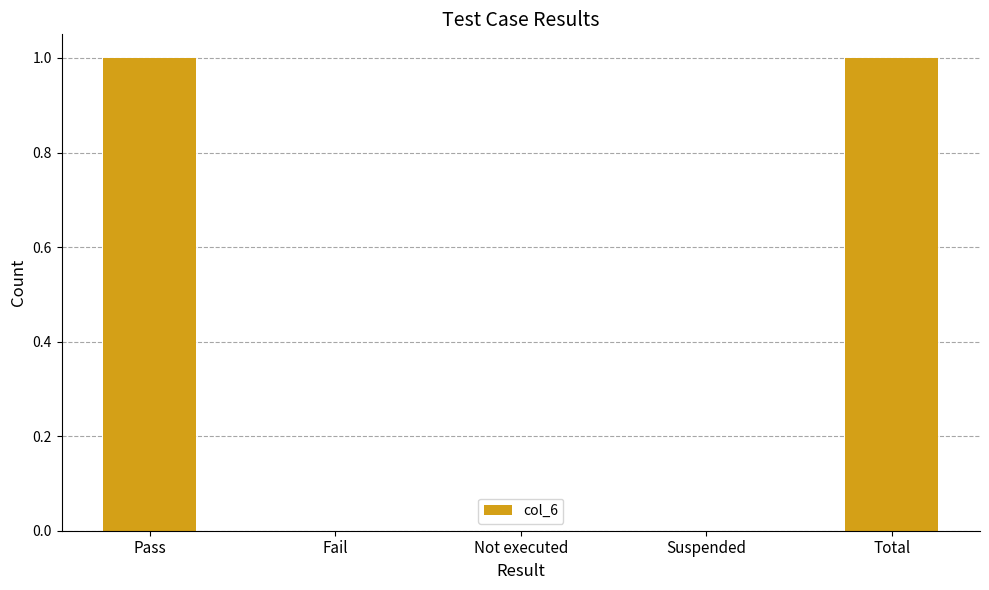

Reading left to right, what are all the values shown in this chart?

1	0	0	0	1